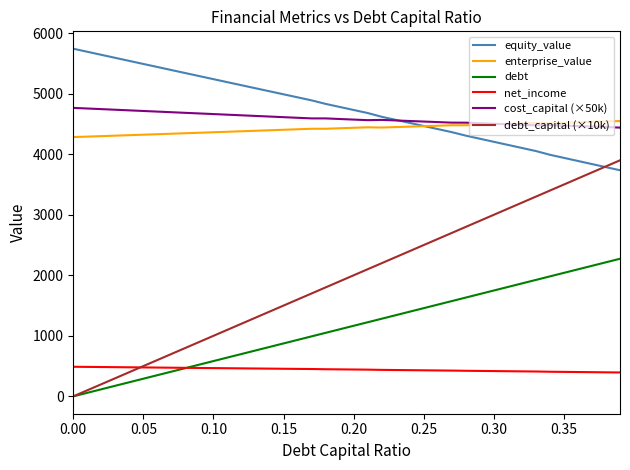

True or false: equity_value and net_income cross at least once.

False